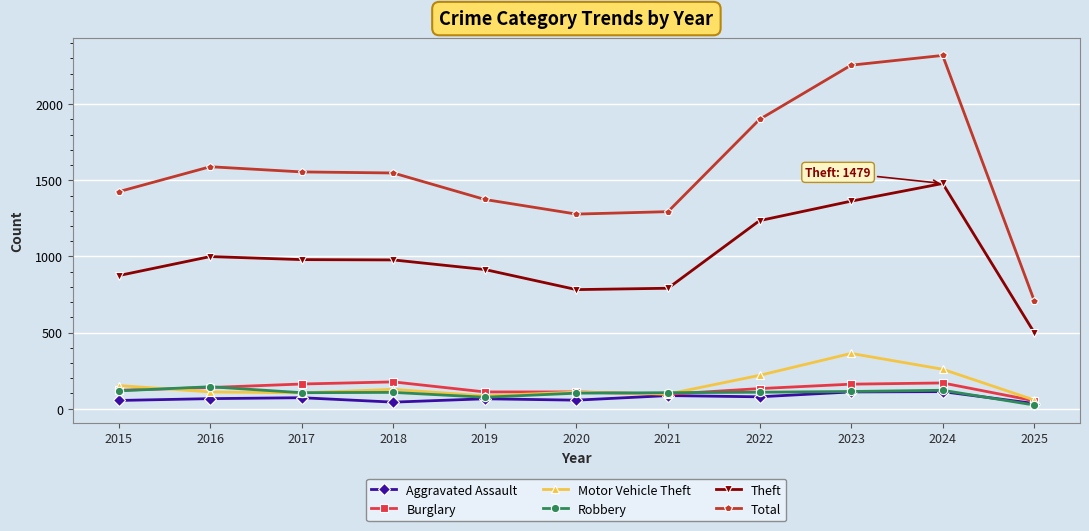

What is the maximum value shown in the chart?

2320